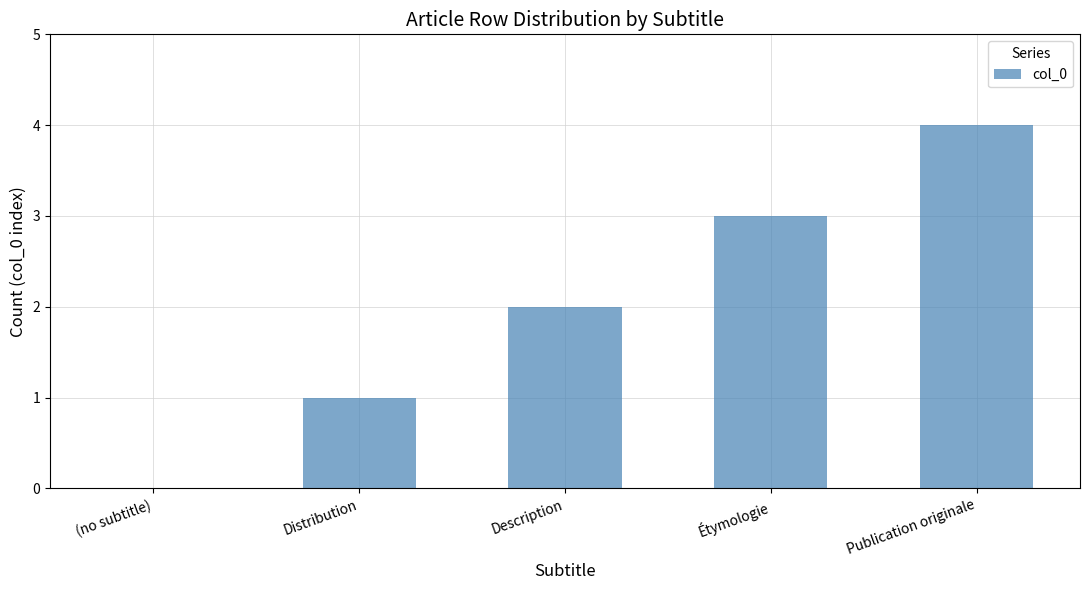

Count the number of categories in the chart.

5